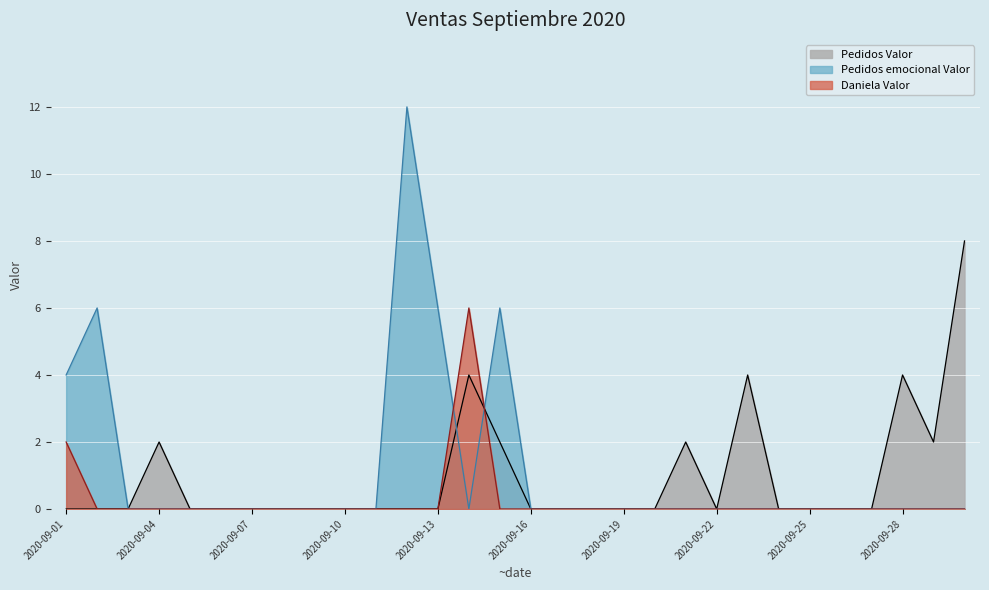

Is the value of Daniela Valor at 2020-09-03 greater than the value of Pedidos Valor at 2020-09-04?

No